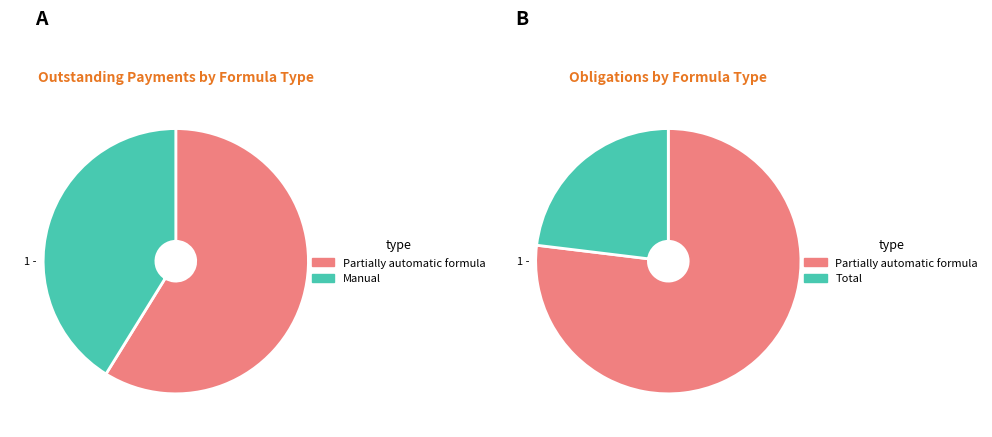

Rank the categories by value from highest to lowest.

Partially automatic formula, Manual, Total